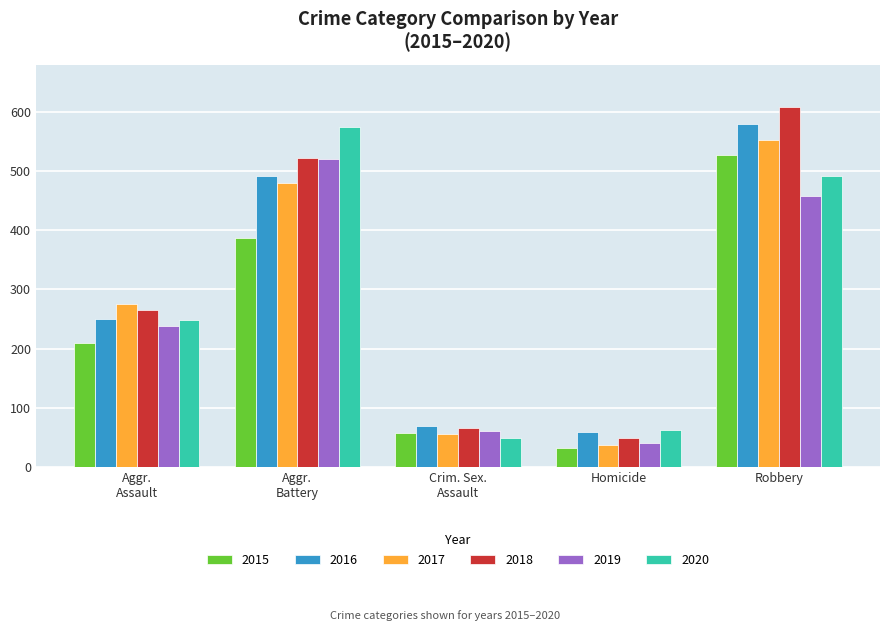

What are all the series names shown in the legend?

2015, 2016, 2017, 2018, 2019, 2020